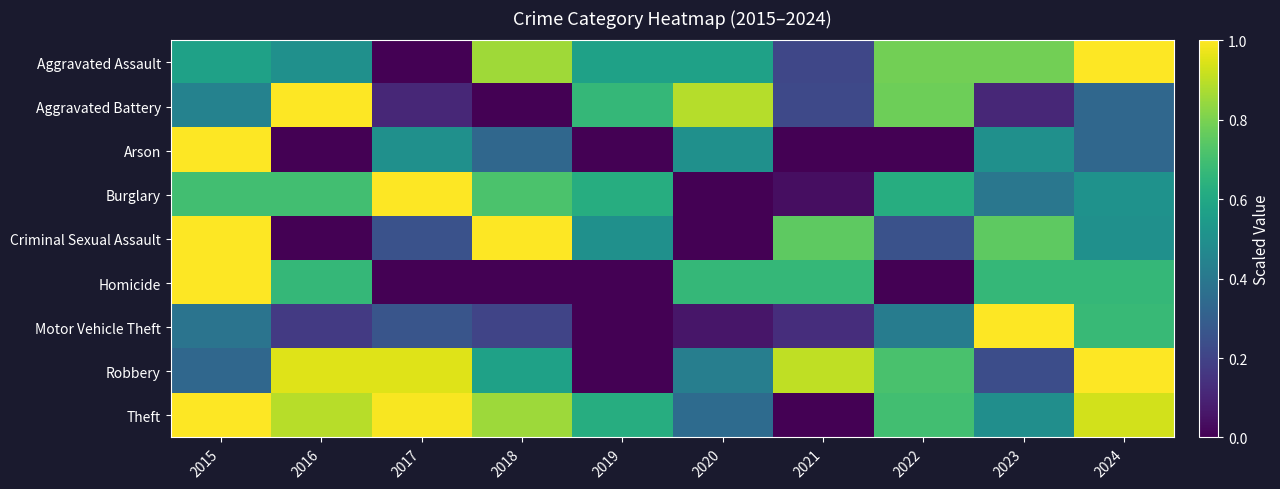

Reading left to right, transcribe all the data shown in this chart.

Aggravated Assault: 2015=0.6	2016=0.5	2017=0.0	2018=0.9	2019=0.6	2020=0.6	2021=0.2	2022=0.8	2023=0.8	2024=1.0
Aggravated Battery: 2015=0.4	2016=1.0	2017=0.1	2018=0.0	2019=0.7	2020=0.9	2021=0.2	2022=0.8	2023=0.1	2024=0.3
Arson: 2015=1.0	2016=0.0	2017=0.5	2018=0.3	2019=0.0	2020=0.5	2021=0.0	2022=0.0	2023=0.5	2024=0.3
Burglary: 2015=0.7	2016=0.7	2017=1.0	2018=0.7	2019=0.6	2020=0.0	2021=0.0	2022=0.6	2023=0.4	2024=0.5
Criminal Sexual Assault: 2015=1.0	2016=0.0	2017=0.2	2018=1.0	2019=0.5	2020=0.0	2021=0.8	2022=0.2	2023=0.8	2024=0.5
Homicide: 2015=1.0	2016=0.7	2017=0.0	2018=0.0	2019=0.0	2020=0.7	2021=0.7	2022=0.0	2023=0.7	2024=0.7
Motor Vehicle Theft: 2015=0.4	2016=0.2	2017=0.3	2018=0.2	2019=0.0	2020=0.1	2021=0.1	2022=0.4	2023=1.0	2024=0.7
Robbery: 2015=0.3	2016=1.0	2017=1.0	2018=0.6	2019=0.0	2020=0.4	2021=0.9	2022=0.7	2023=0.2	2024=1.0
Theft: 2015=1.0	2016=0.9	2017=1.0	2018=0.9	2019=0.6	2020=0.3	2021=0.0	2022=0.7	2023=0.5	2024=0.9